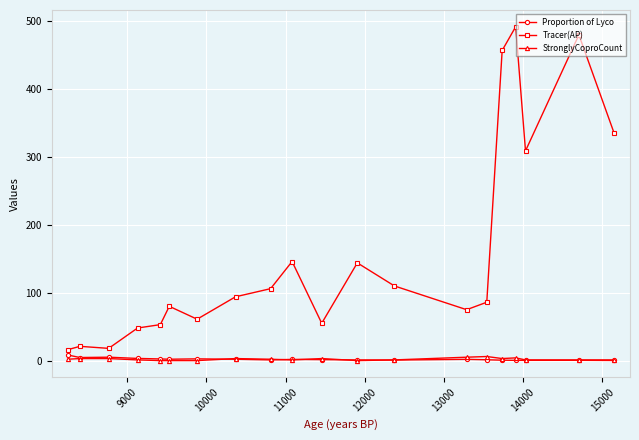

What is the sum of all StronglyCoproCount values?

40.0